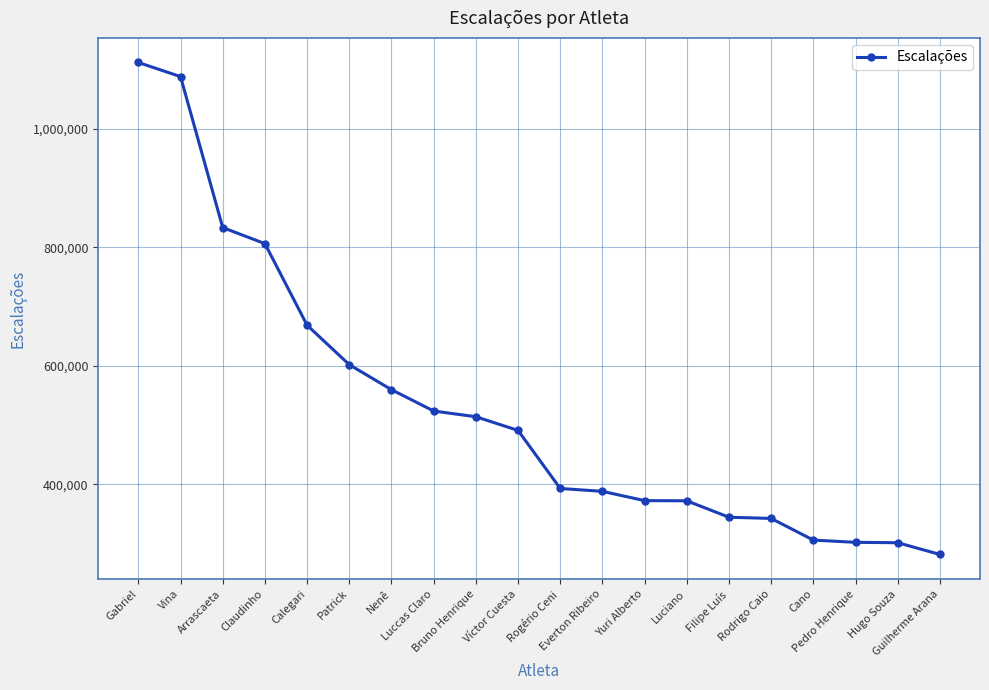

What is the difference between the values at Nenê and Víctor Cuesta?

68755